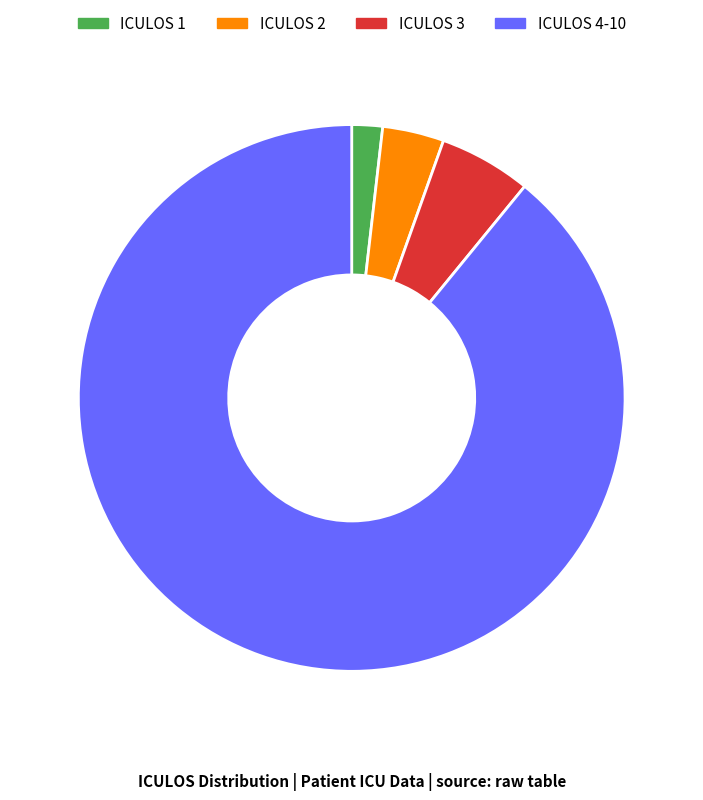

Which category has the biggest portion of the pie?

ICULOS 4-10